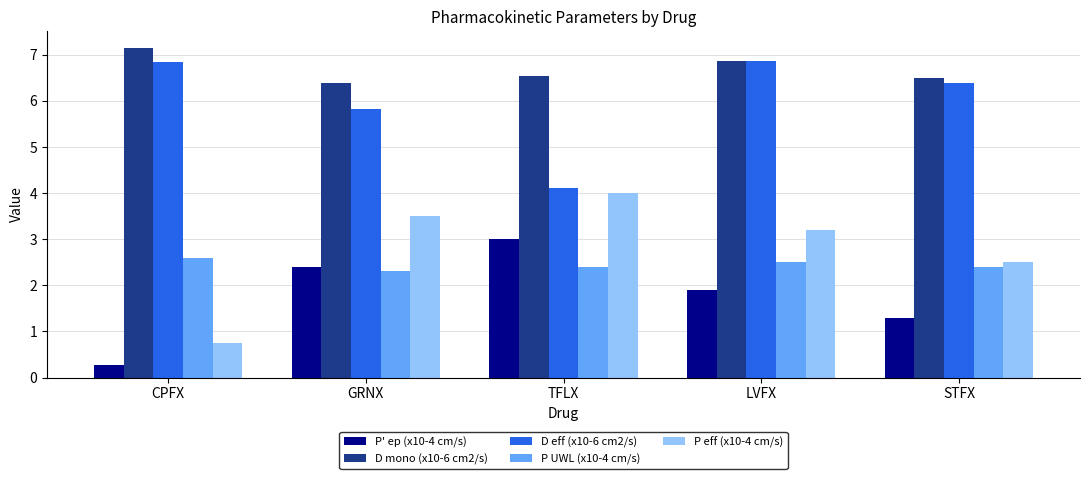

What is the label of the 1st bar from the right?

STFX